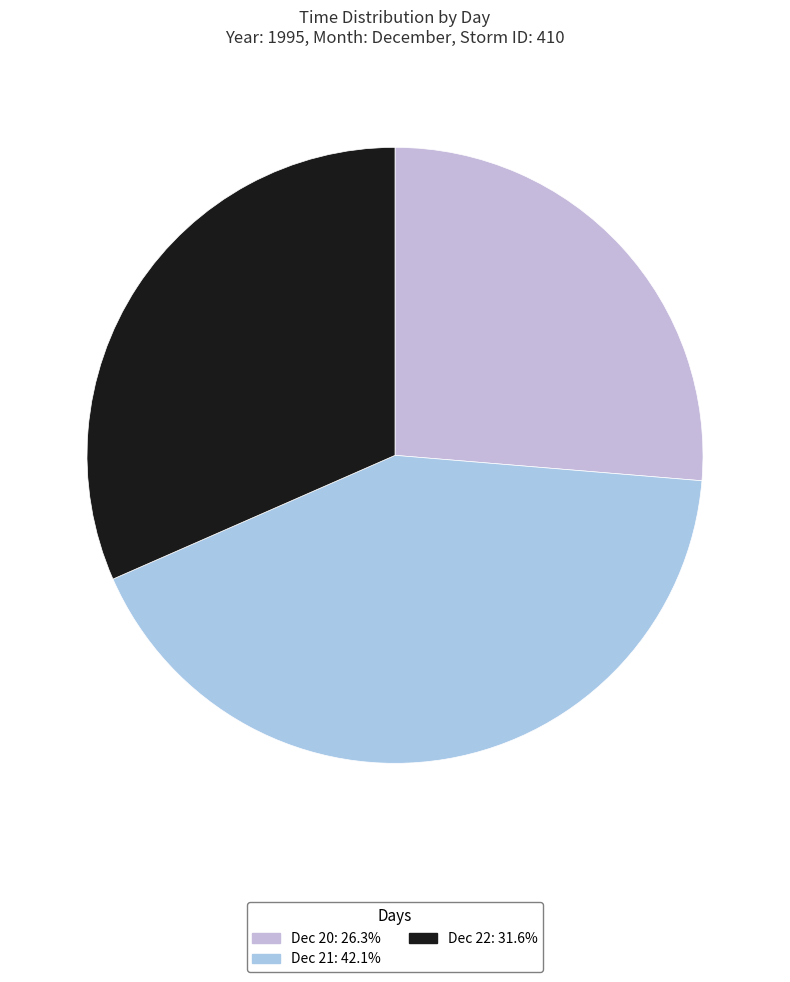

How many segments does this pie chart have?

3